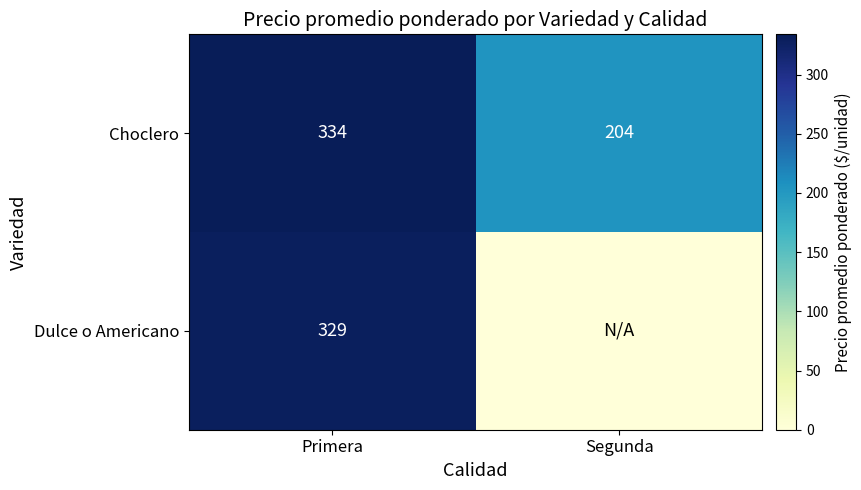

Is the value of Dulce o Americano at Primera greater than the value of Choclero at Primera?

No